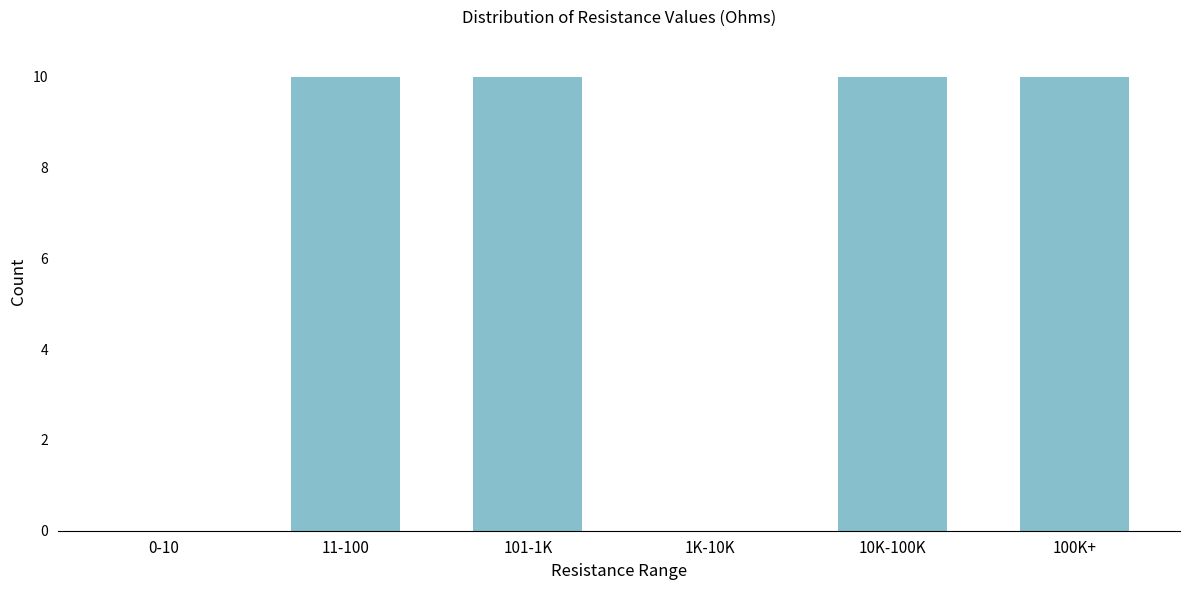

Reading left to right, transcribe all the data shown in this chart.

0-10=0	11-100=10	101-1K=10	1K-10K=0	10K-100K=10	100K+=10